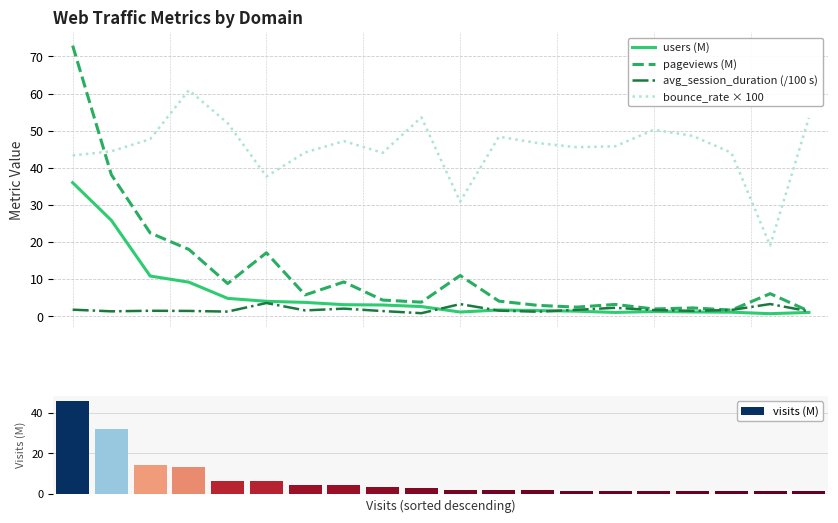

How many series are shown in this chart?

5